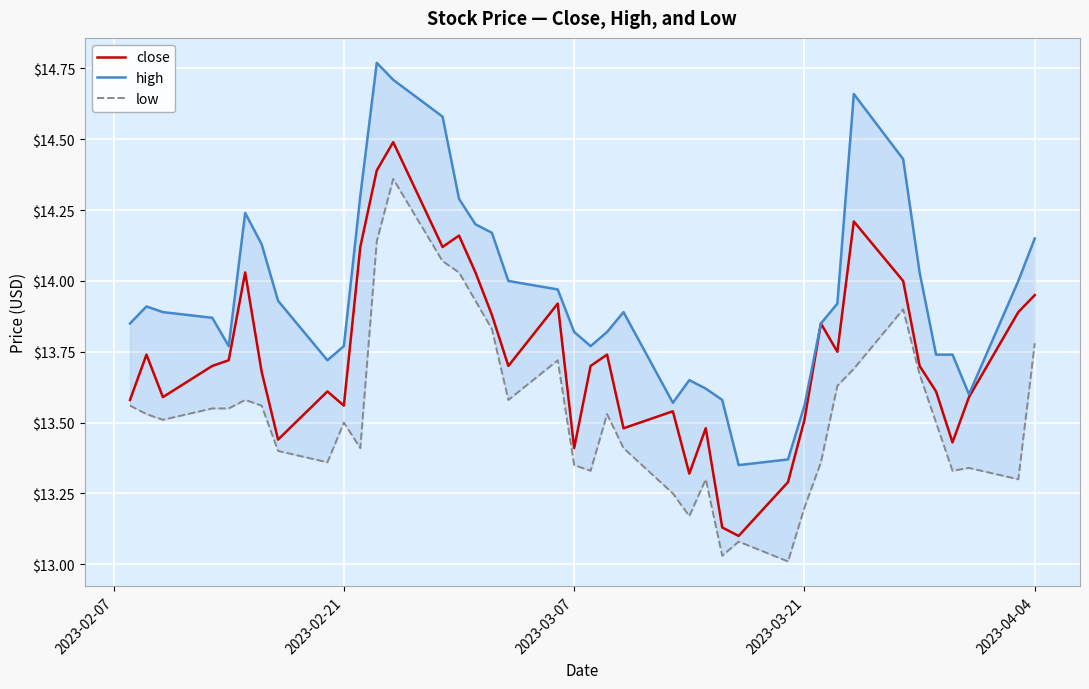

What is the highest value of the close series?

14.5